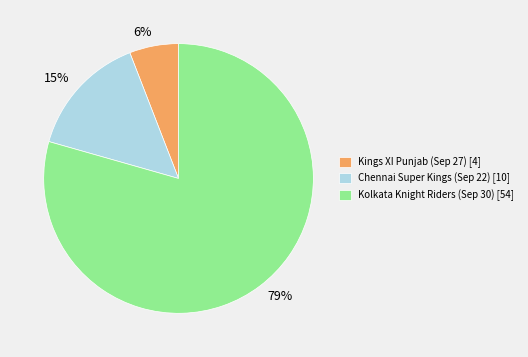

Rank the categories by value from lowest to highest.

Kings XI Punjab (Sep 27), Chennai Super Kings (Sep 22), Kolkata Knight Riders (Sep 30)